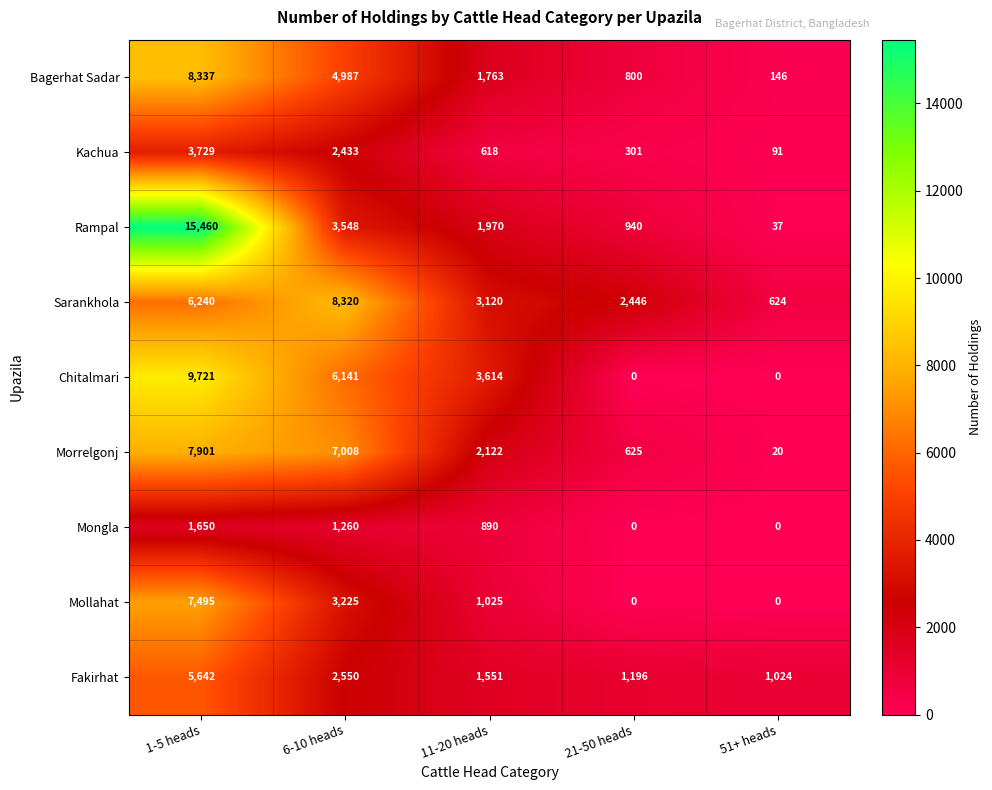

Is it true that Morrelgonj equals 4566 at 1-5 heads?

False